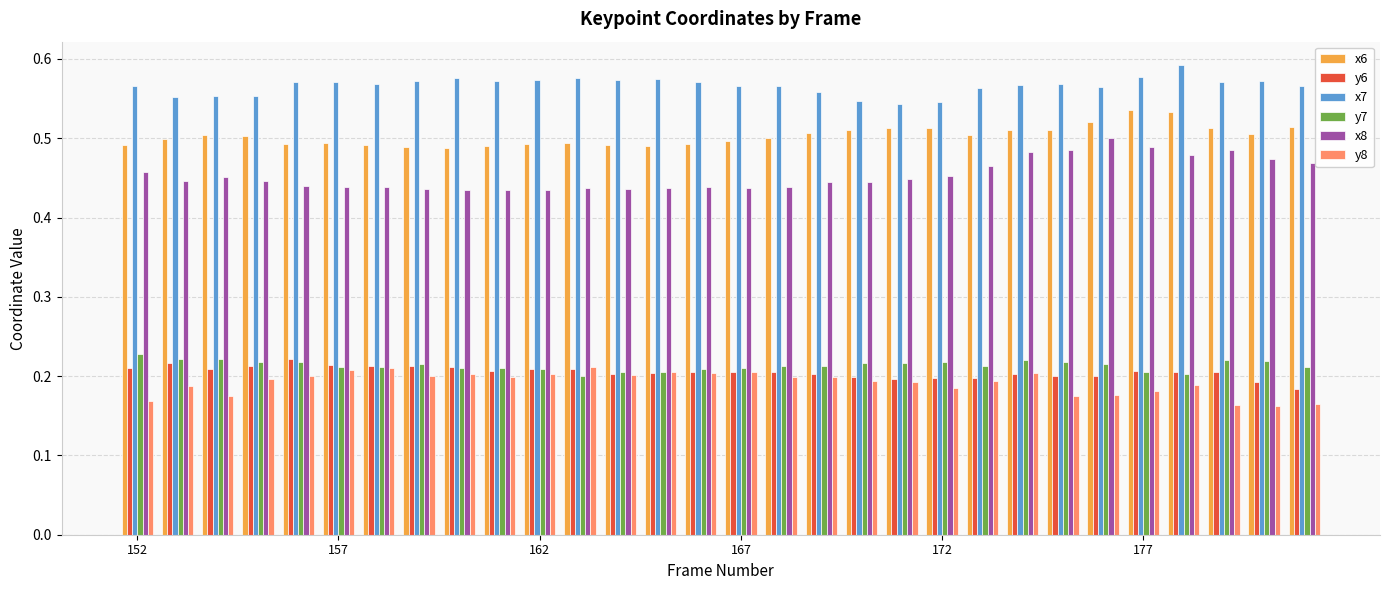

Which series has the largest total across all categories?

x7